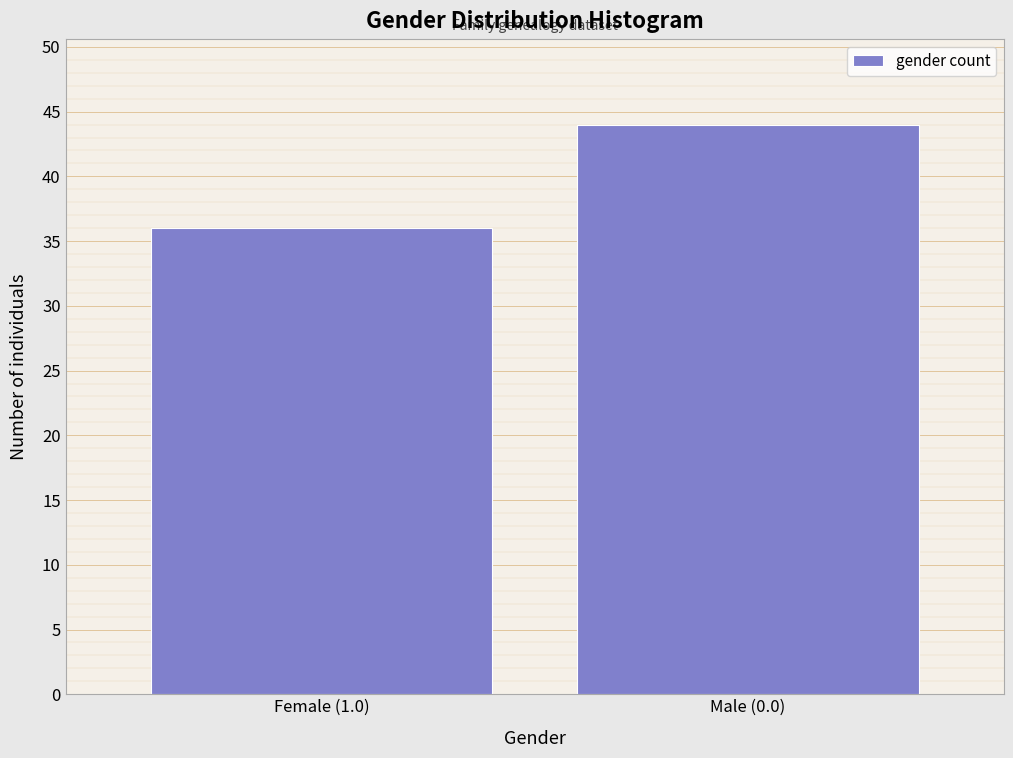

Reading right to left, list all the values displayed in this chart.

44	36